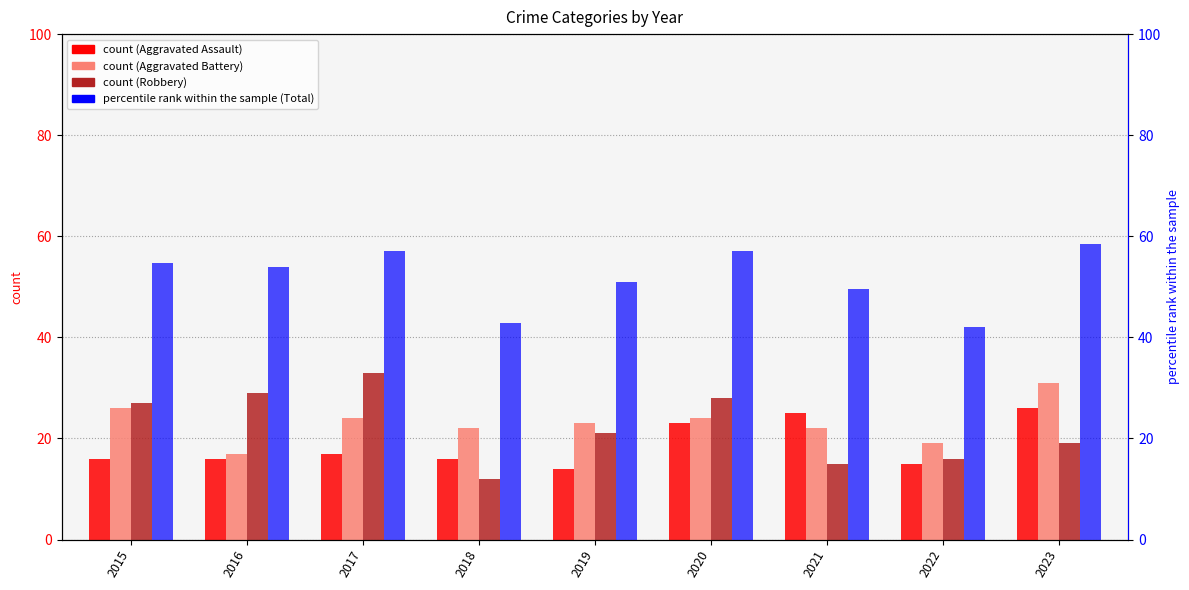

How many groups of bars are there?

9